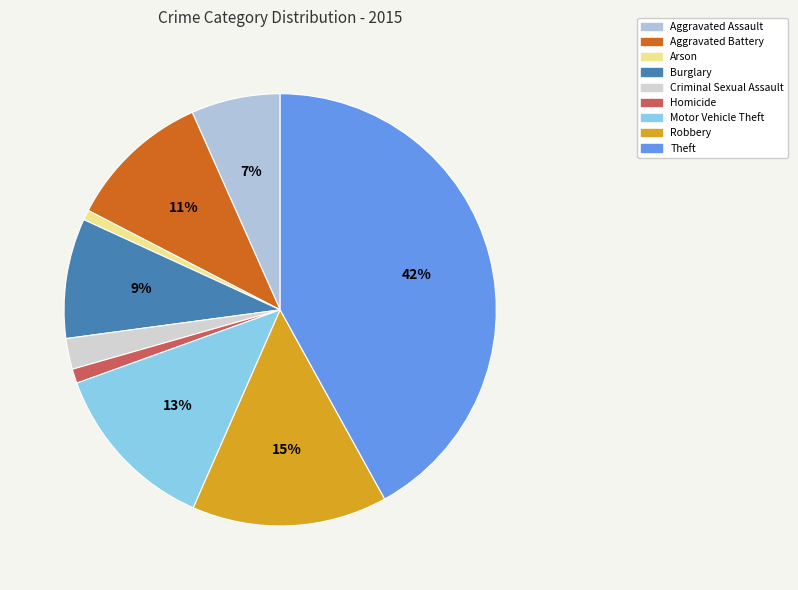

To the nearest percent, what percentage of the pie is Aggravated Assault?

7%